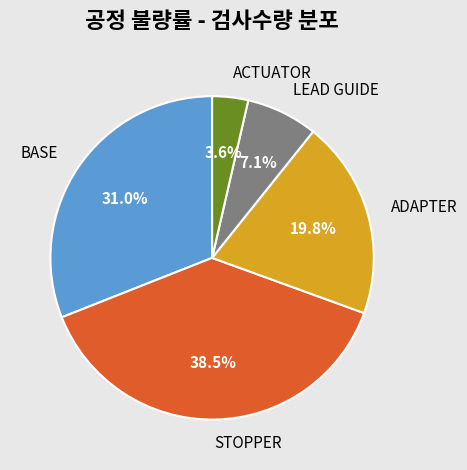

What percentage is NOT represented by BASE?

69.0%